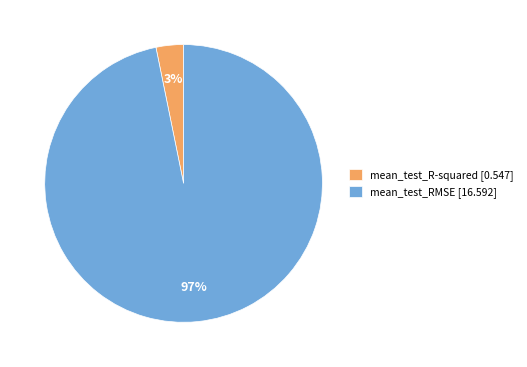

Between mean_test_R-squared and mean_test_RMSE, which is larger?

mean_test_RMSE